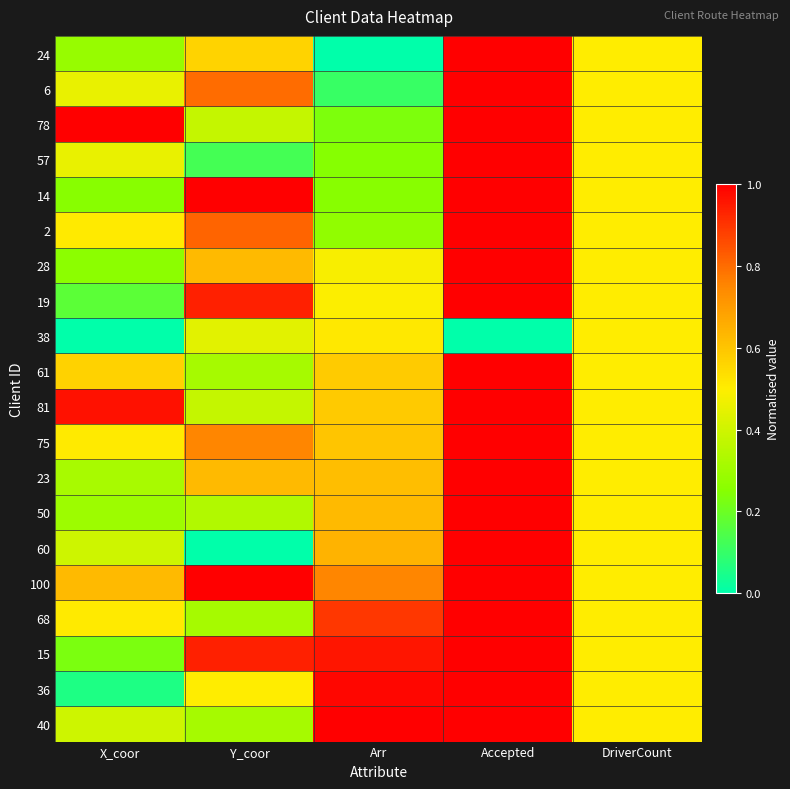

Reading left to right, list all the values displayed in this chart.

24: X_coor=0.3	Y_coor=0.6	Arr=0.0	Accepted=1.0	DriverCount=0.5
6: X_coor=0.5	Y_coor=0.8	Arr=0.1	Accepted=1.0	DriverCount=0.5
78: X_coor=1.0	Y_coor=0.4	Arr=0.2	Accepted=1.0	DriverCount=0.5
57: X_coor=0.5	Y_coor=0.1	Arr=0.2	Accepted=1.0	DriverCount=0.5
14: X_coor=0.2	Y_coor=1.0	Arr=0.3	Accepted=1.0	DriverCount=0.5
2: X_coor=0.5	Y_coor=0.8	Arr=0.3	Accepted=1.0	DriverCount=0.5
28: X_coor=0.3	Y_coor=0.6	Arr=0.5	Accepted=1.0	DriverCount=0.5
19: X_coor=0.2	Y_coor=0.9	Arr=0.5	Accepted=1.0	DriverCount=0.5
38: X_coor=0.0	Y_coor=0.4	Arr=0.5	Accepted=0.0	DriverCount=0.5
61: X_coor=0.6	Y_coor=0.3	Arr=0.6	Accepted=1.0	DriverCount=0.5
81: X_coor=1.0	Y_coor=0.4	Arr=0.6	Accepted=1.0	DriverCount=0.5
75: X_coor=0.5	Y_coor=0.8	Arr=0.6	Accepted=1.0	DriverCount=0.5
23: X_coor=0.3	Y_coor=0.6	Arr=0.6	Accepted=1.0	DriverCount=0.5
50: X_coor=0.3	Y_coor=0.3	Arr=0.6	Accepted=1.0	DriverCount=0.5
60: X_coor=0.4	Y_coor=0.0	Arr=0.6	Accepted=1.0	DriverCount=0.5
100: X_coor=0.6	Y_coor=1.0	Arr=0.8	Accepted=1.0	DriverCount=0.5
68: X_coor=0.5	Y_coor=0.3	Arr=0.9	Accepted=1.0	DriverCount=0.5
15: X_coor=0.2	Y_coor=0.9	Arr=1.0	Accepted=1.0	DriverCount=0.5
36: X_coor=0.1	Y_coor=0.5	Arr=1.0	Accepted=1.0	DriverCount=0.5
40: X_coor=0.4	Y_coor=0.3	Arr=1.0	Accepted=1.0	DriverCount=0.5